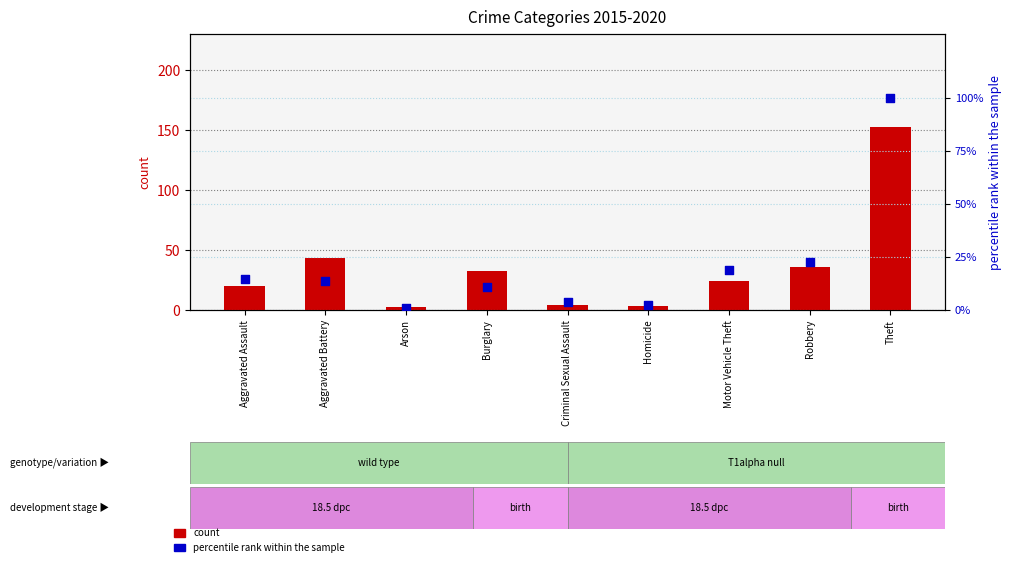

Is the value of 2015 count at Aggravated Assault greater than the value of percentile rank within the sample at Aggravated Assault?

Yes